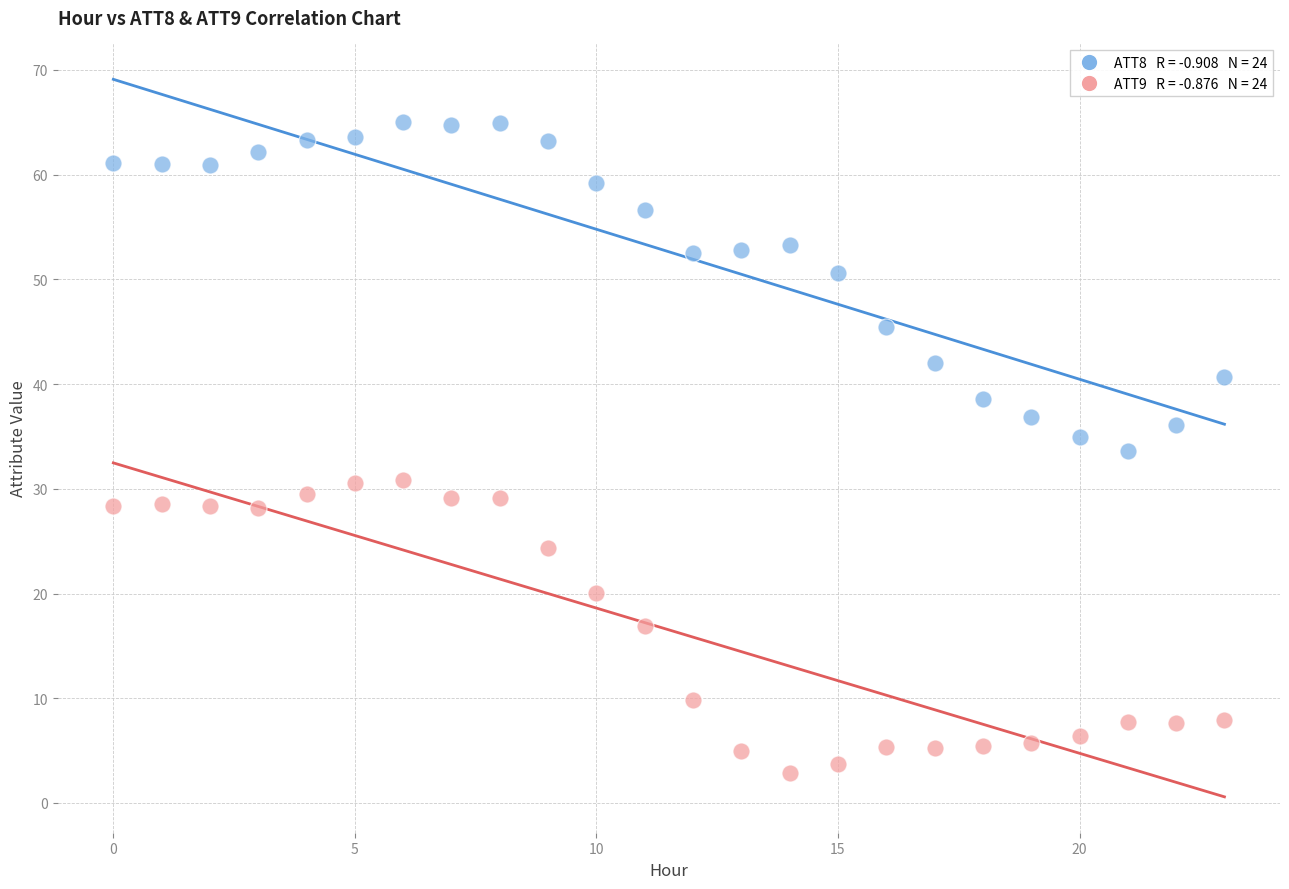

Across all data points, what is the range of Y values (max minus min)?

62.2